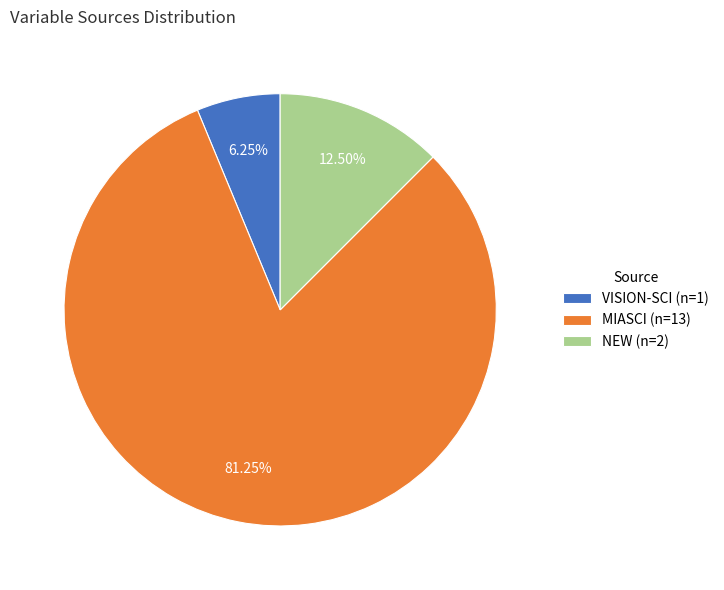

Between NEW (n=2) and MIASCI (n=13), which is larger?

MIASCI (n=13)